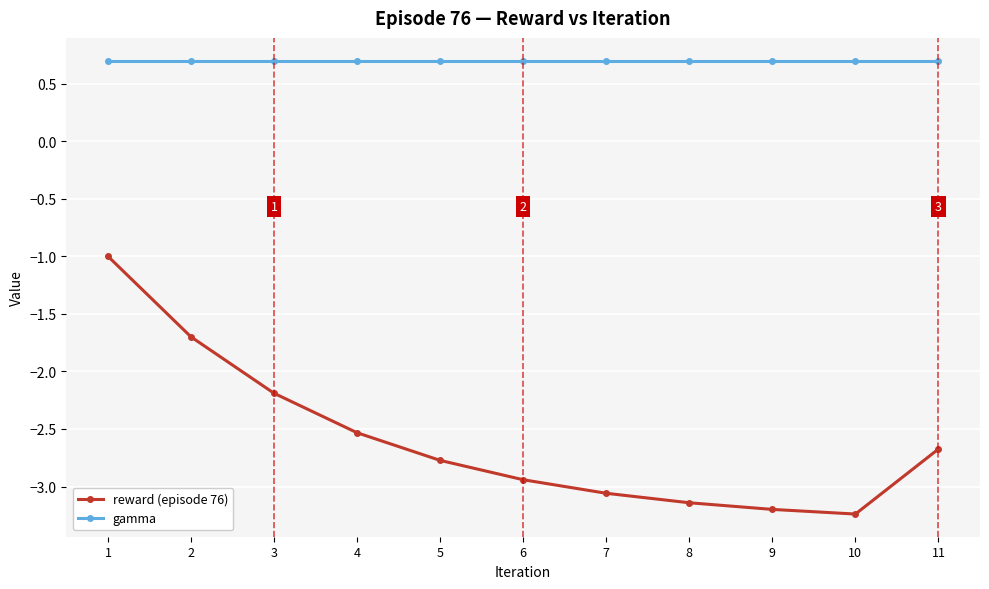

What is the value of the gamma point at the 5th from the left?

0.7